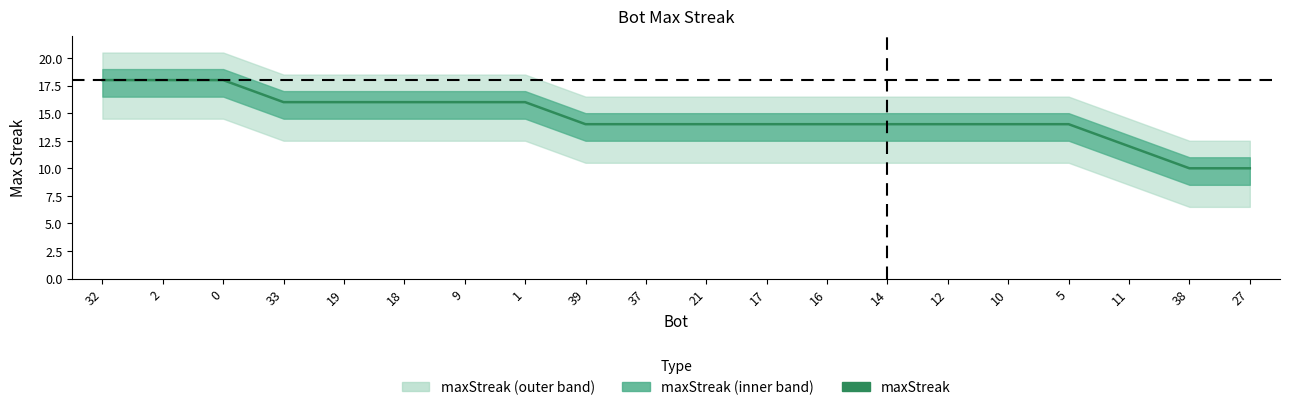

Approximately how many times larger is the value at 18 compared to 1?

1.0